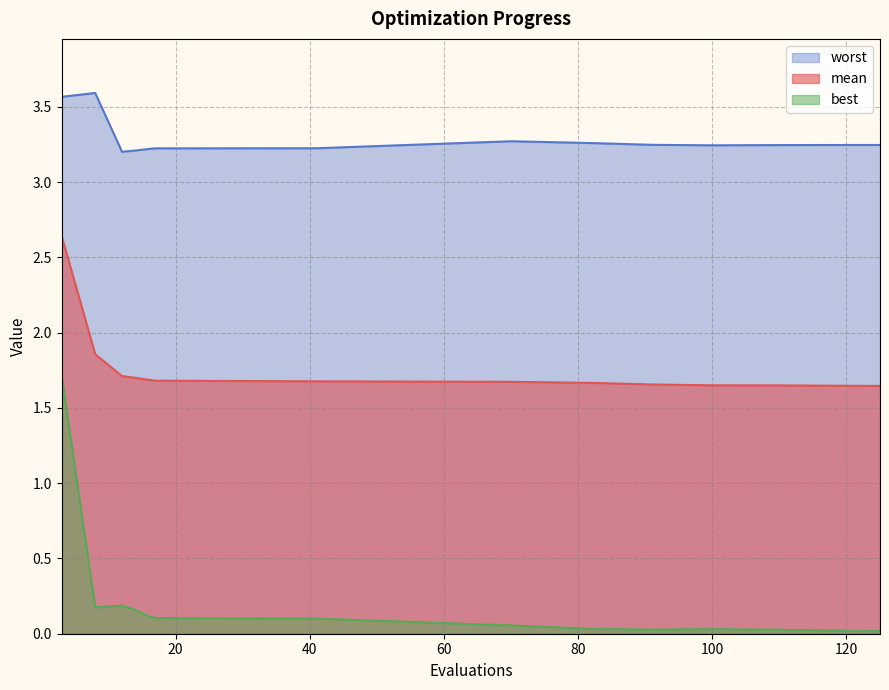

What are all the series names shown in the legend?

worst, mean, best